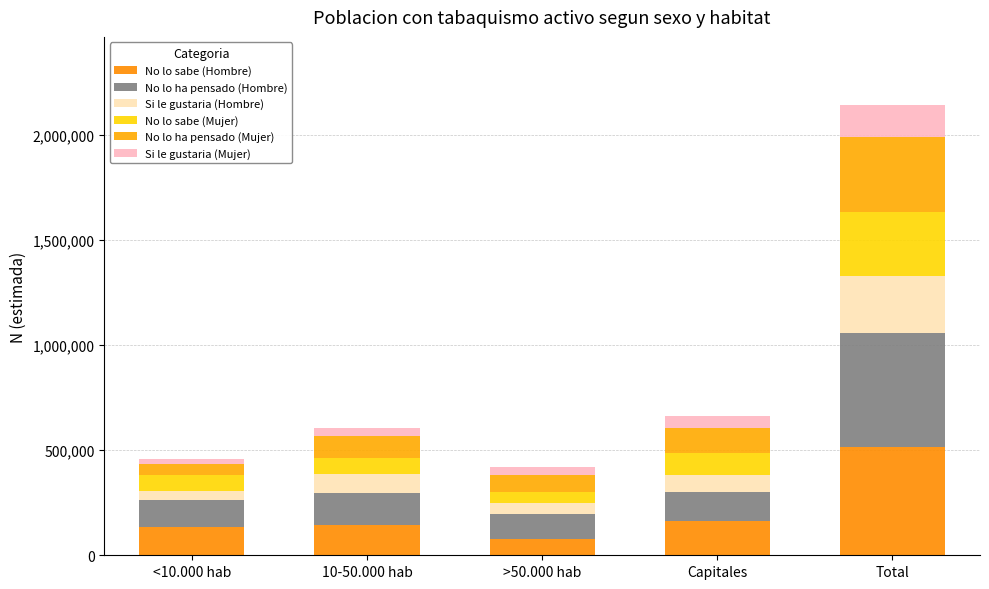

What are all the series names shown in the legend?

No lo sabe (Hombre), No lo ha pensado (Hombre), Si le gustaria (Hombre), No lo sabe (Mujer), No lo ha pensado (Mujer), Si le gustaria (Mujer)